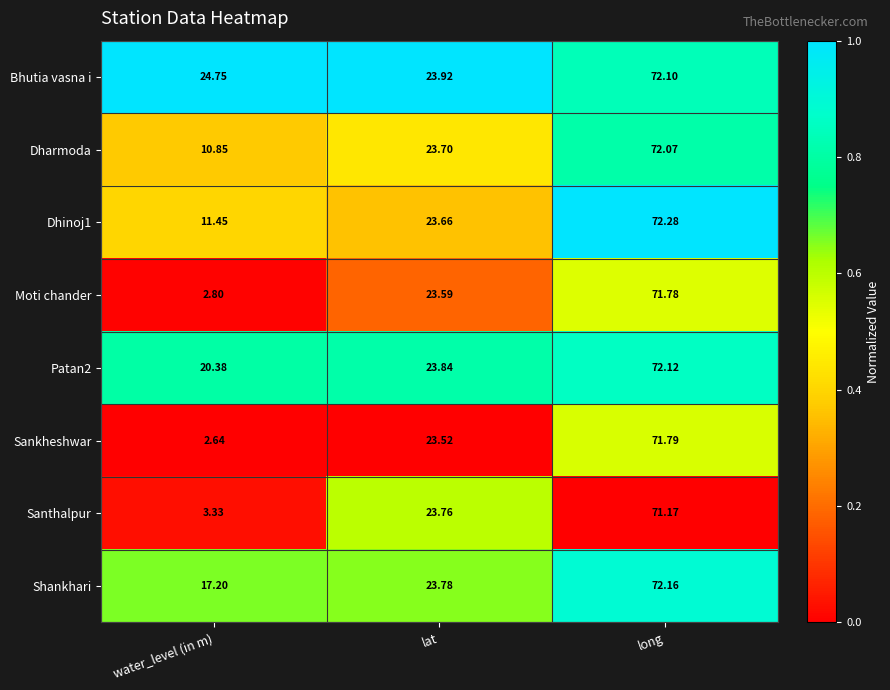

Is the value of Shankhari at long greater than the value of Patan2 at water_level (in m)?

Yes